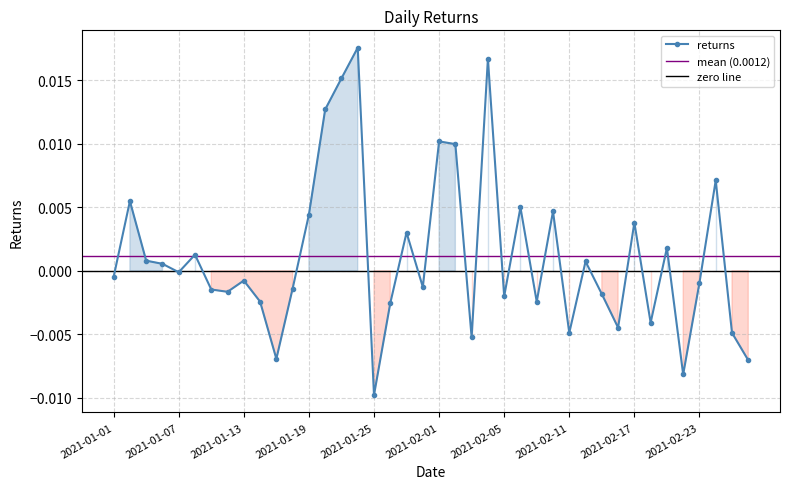

True or false: returns has more than 2 points higher than both neighbors.

True